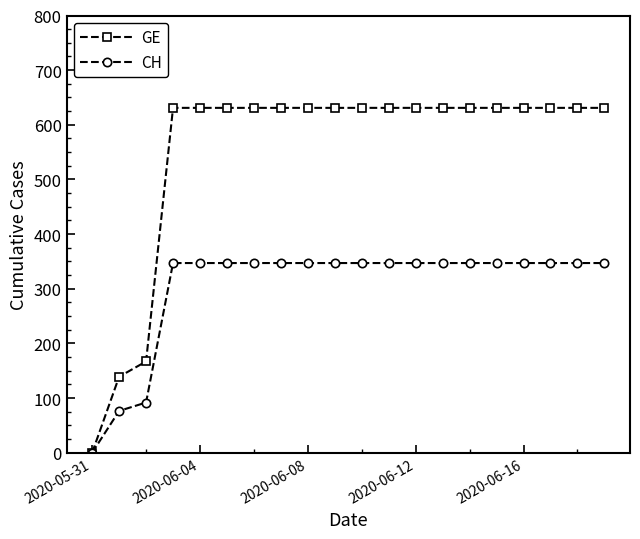

True or false: CH and GE cross at least once.

False